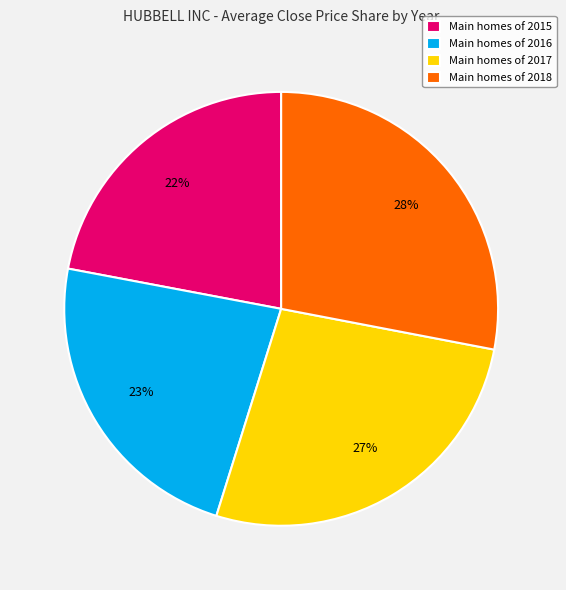

To the nearest percent, what portion does Main homes of 2016 represent?

23%